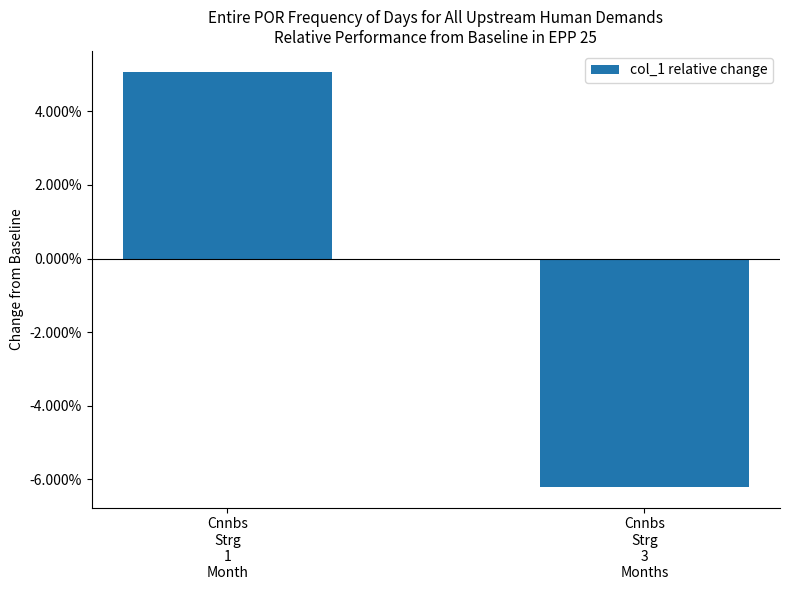

What is the label of the 1st bar from the right?

Cnnbs
Strg
3
Months